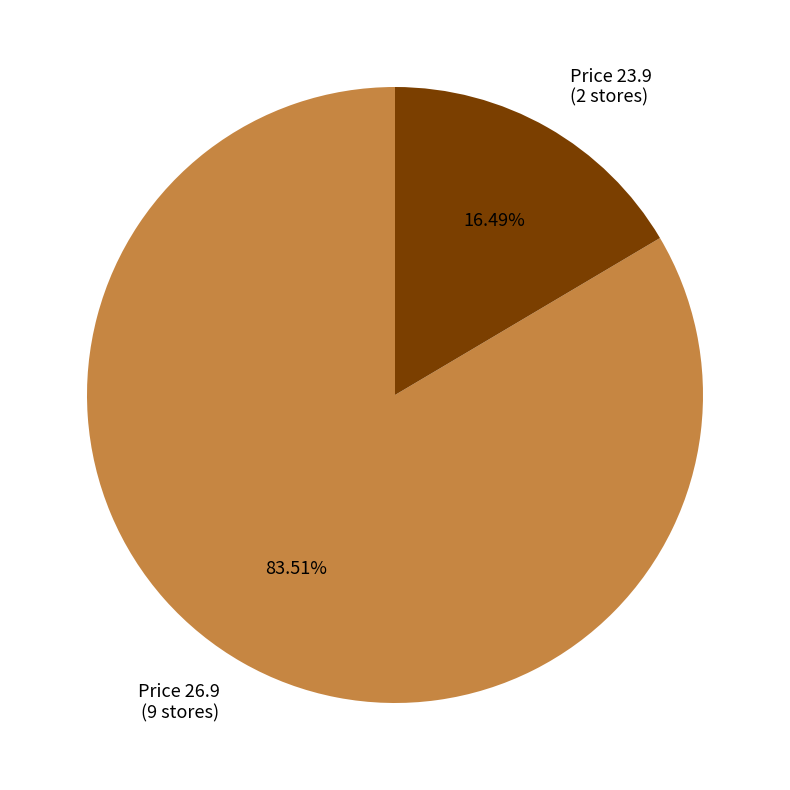

Is the sum of Price 26.9 (9 stores) and Price 23.9 (2 stores) greater than half?

Yes